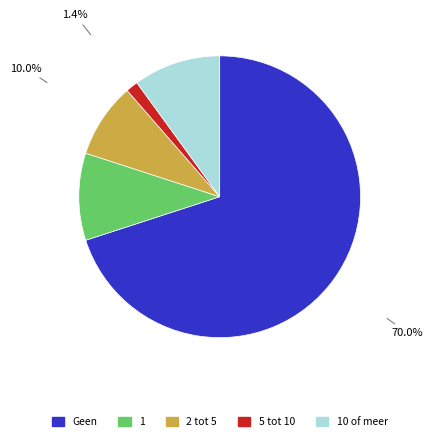

Does any single category account for the majority?

Yes